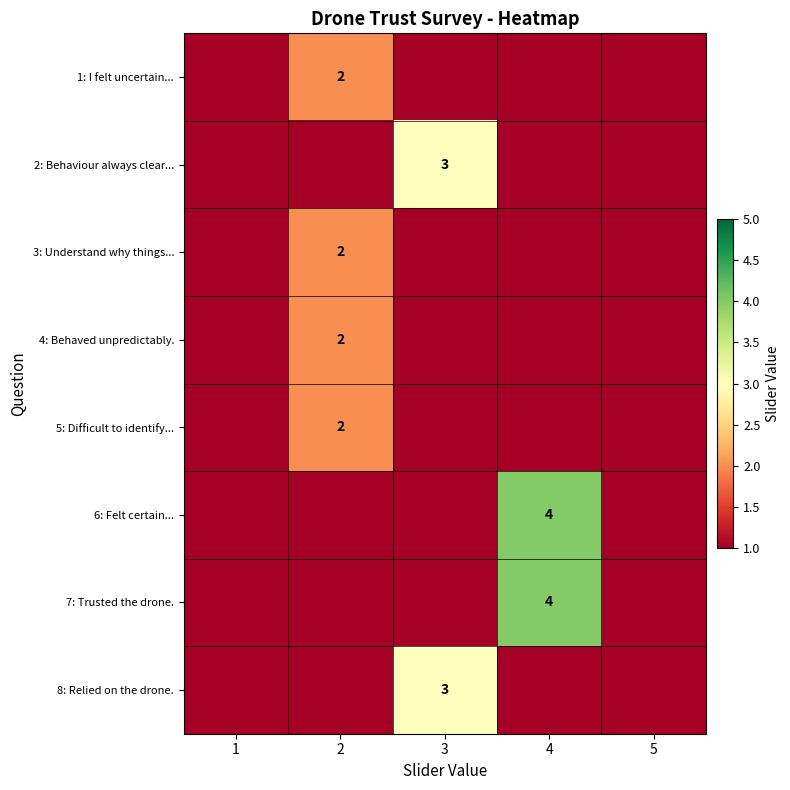

The 4: Behaved unpredictably. series shows 2 at 2. True or false?

True